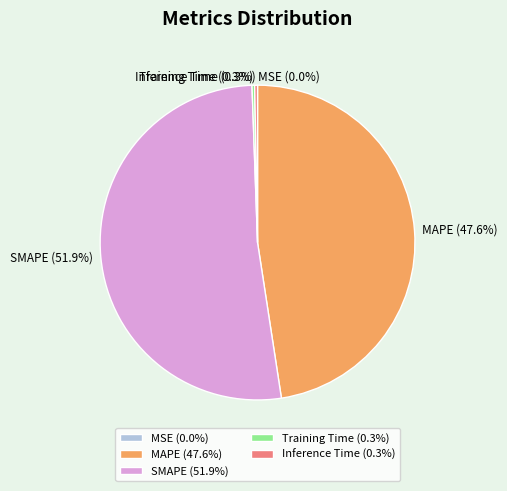

Is there any slice that represents more than half of the pie?

Yes